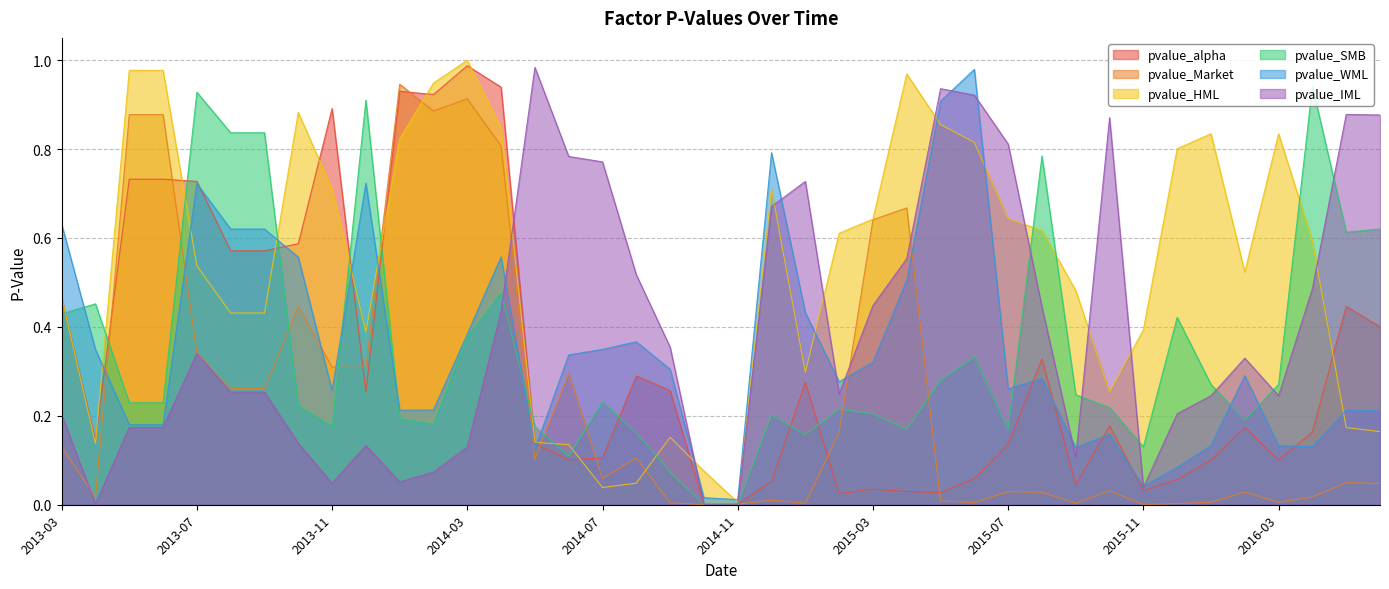

What is the label of the 8th point from the left?

2013-10